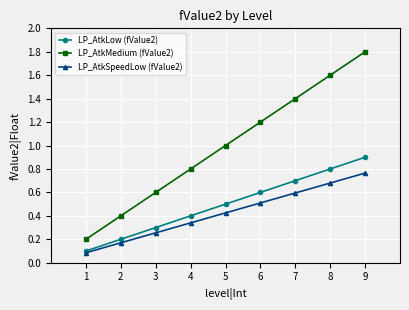

True or false: LP_AtkMedium (fValue2) has more than 2 points higher than both neighbors.

False